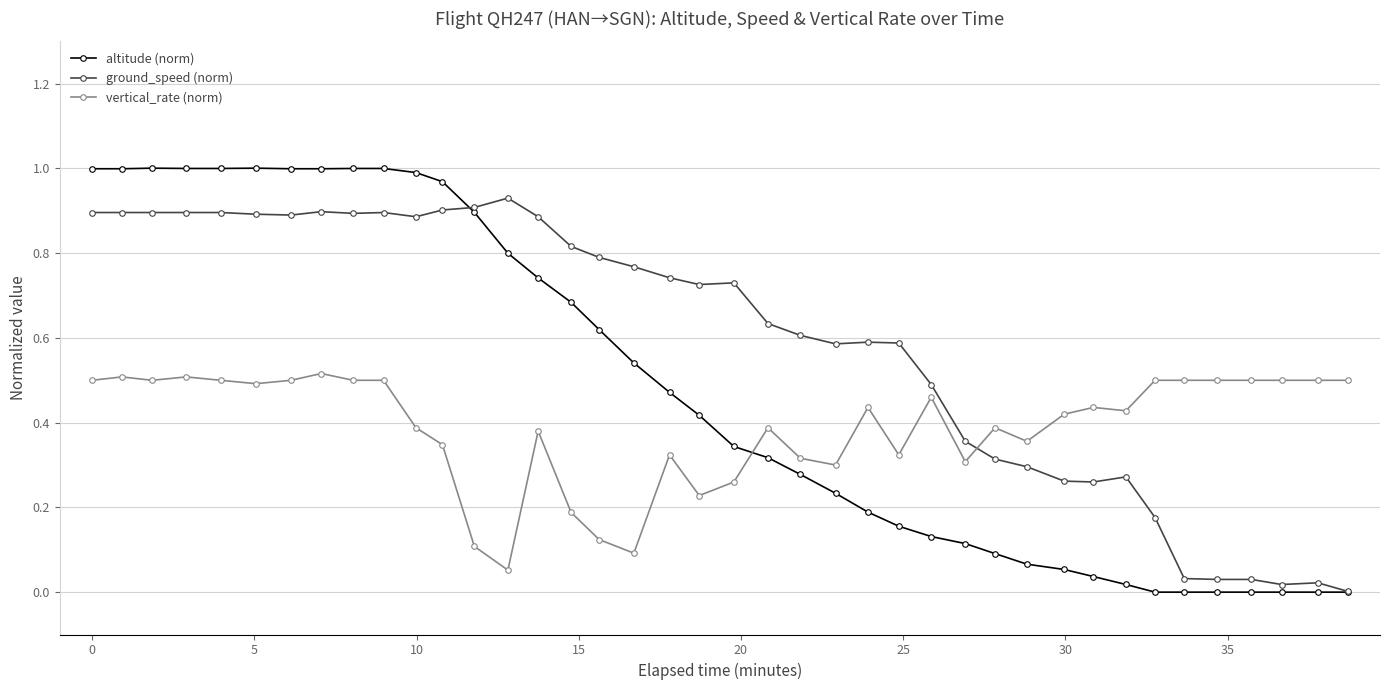

True or false: vertical_rate (norm) and ground_speed (norm) cross at least once.

True